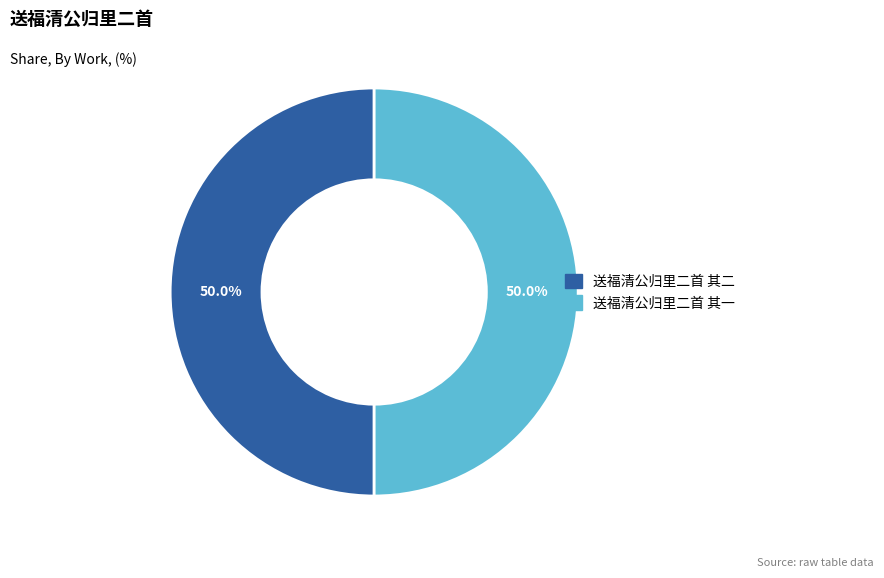

What percentage is the 送福清公归里二首 其二 slice, to the nearest percent?

50%